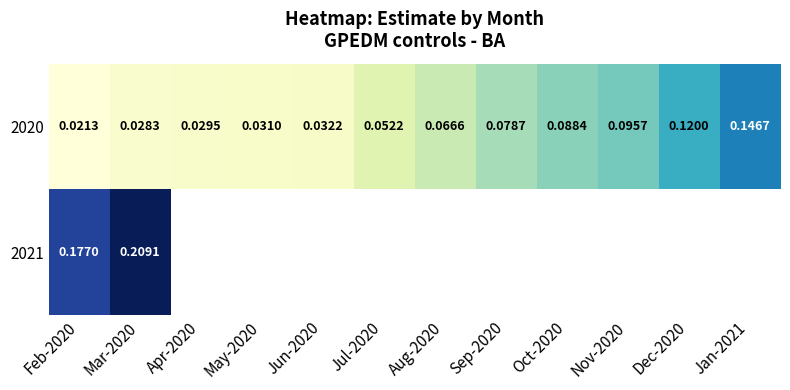

Is the value of 2021 at May-2020 greater than the value of 2020 at Dec-2020?

No